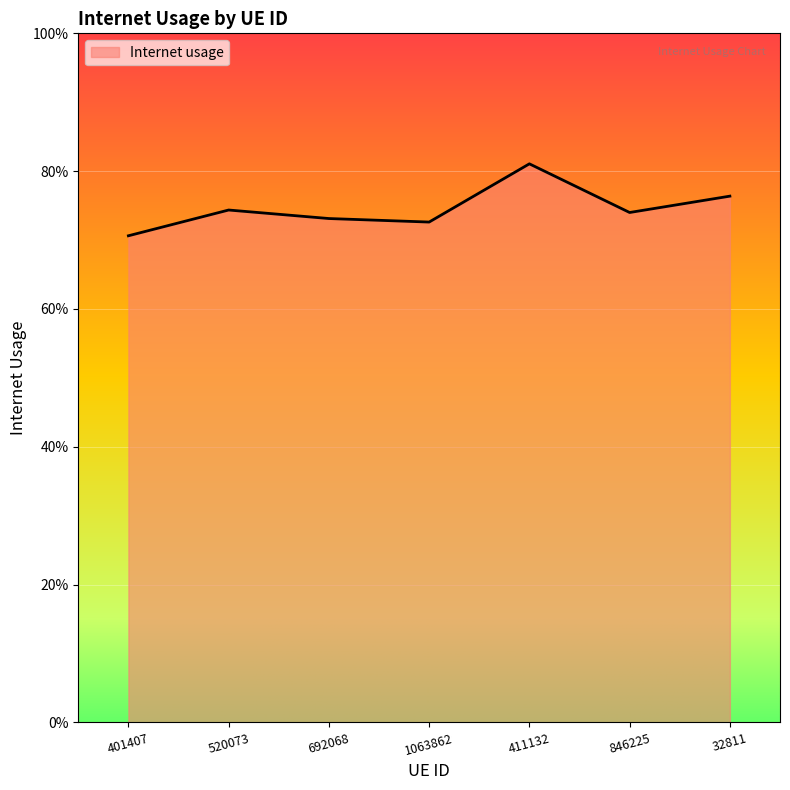

Reading left to right, extract all data points from this chart.

0.7	0.7	0.7	0.7	0.8	0.7	0.8